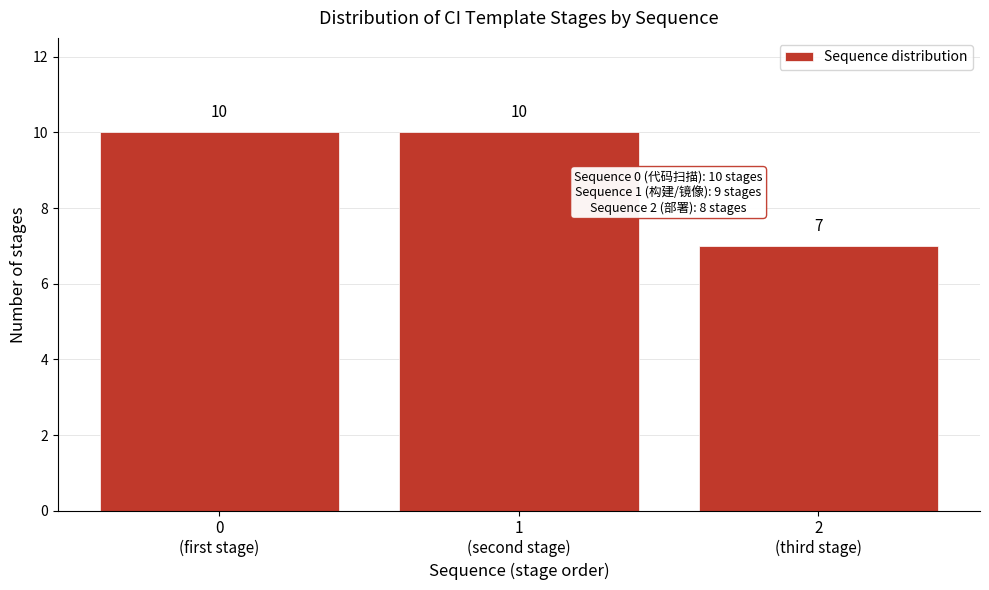

Reading left to right, extract all data points from this chart.

10	10	7